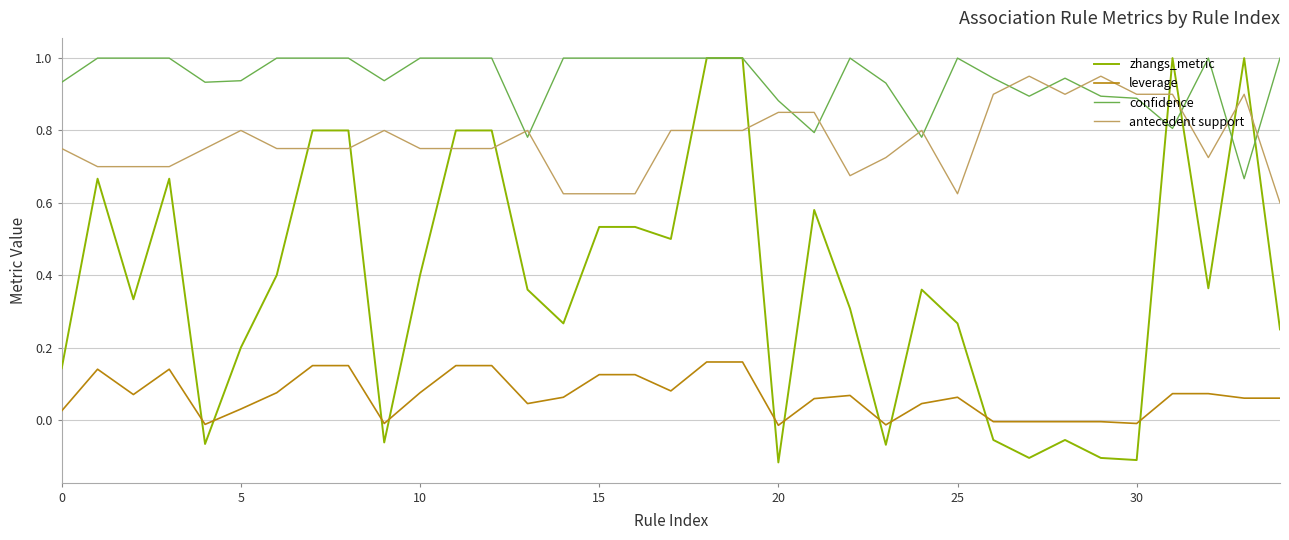

True or false: leverage and zhangs_metric cross at least once.

True